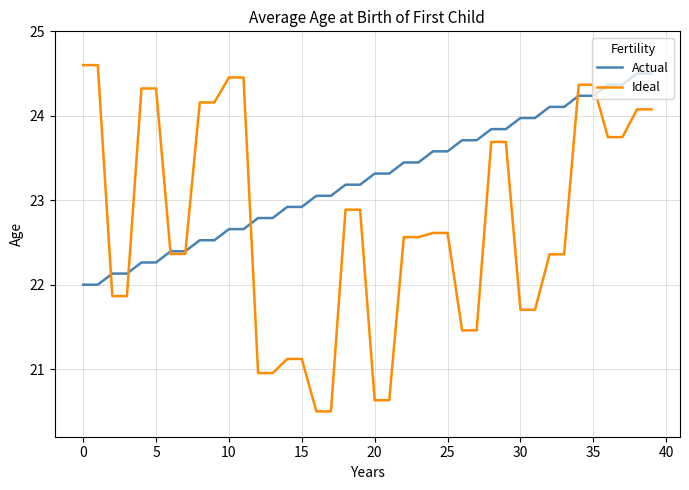

Rank the series by their average value, from lowest to highest.

Ideal, Actual